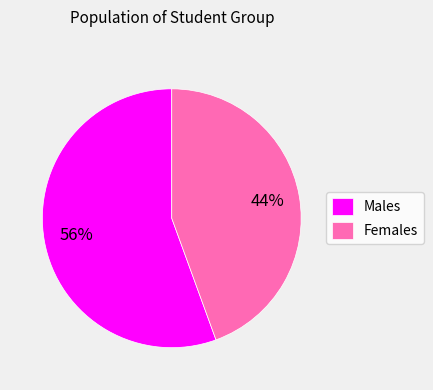

Is it true that Females is 44% of the pie?

True